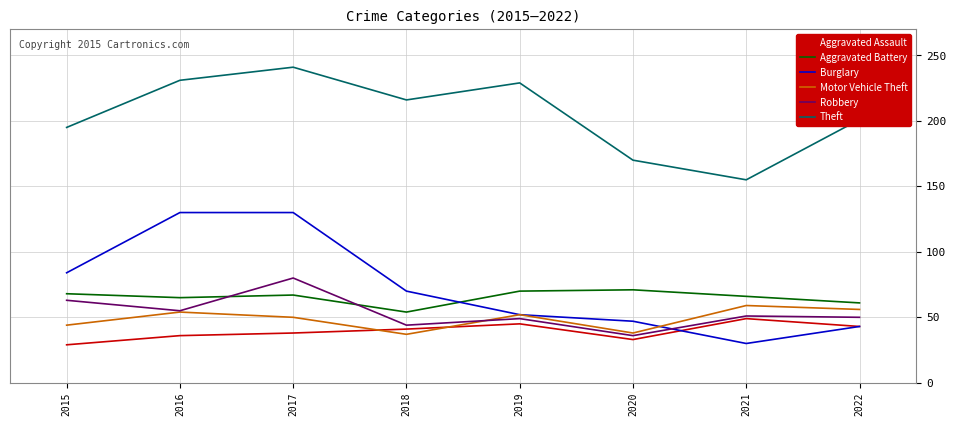

What is the spread (max minus min) of values at 2017?

203